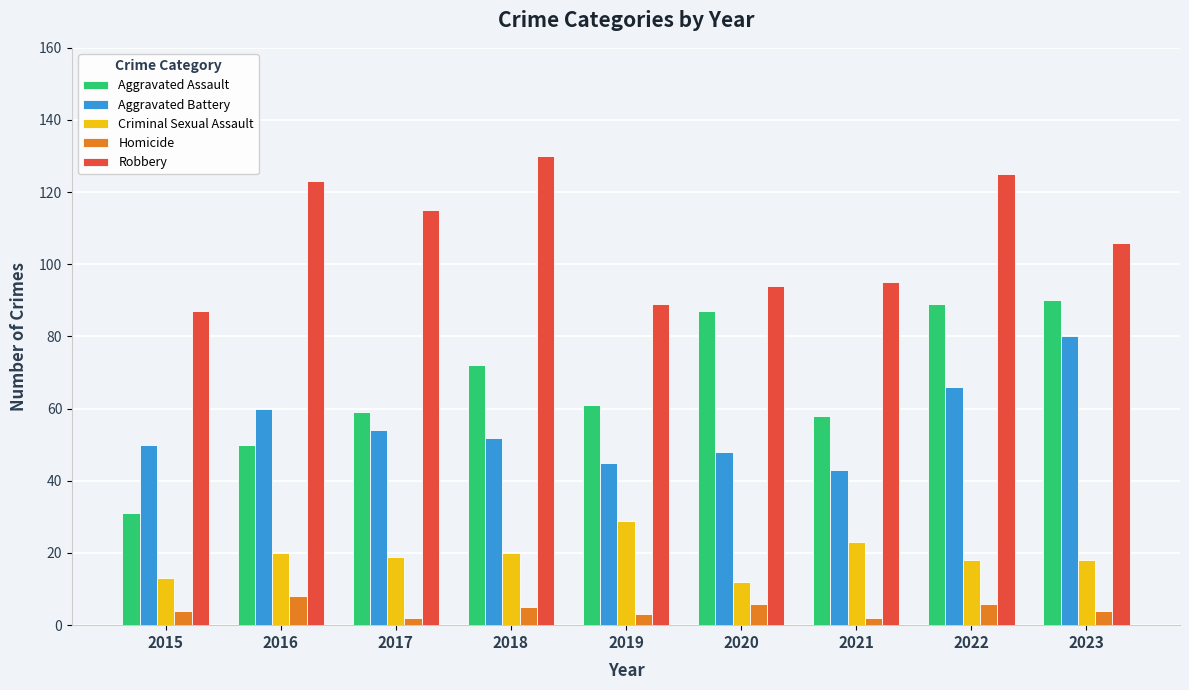

Is it true that Criminal Sexual Assault equals 35 at 2018?

False